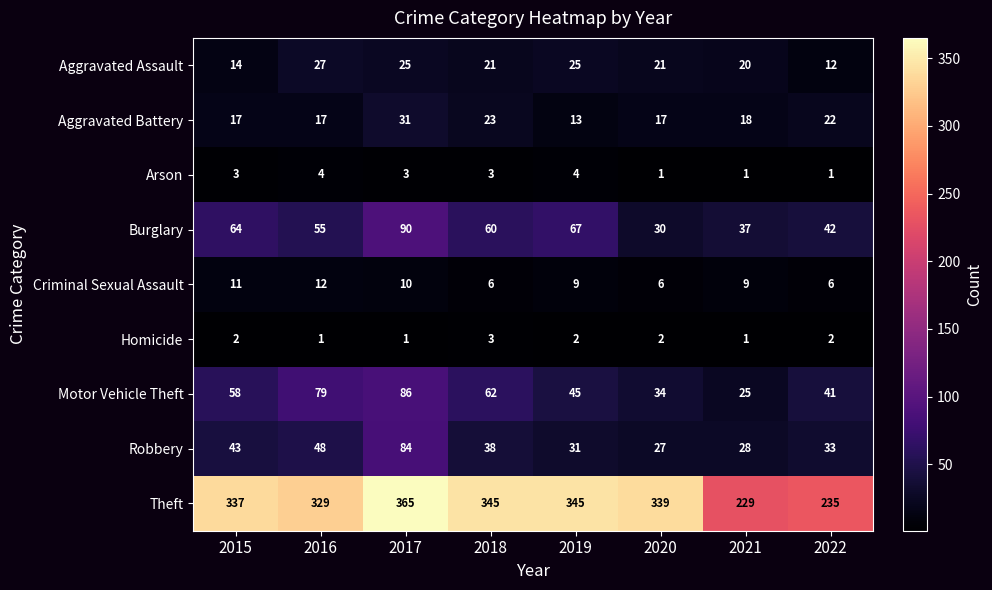

Between 2015 and 2022, which series saw the biggest shift?

Theft